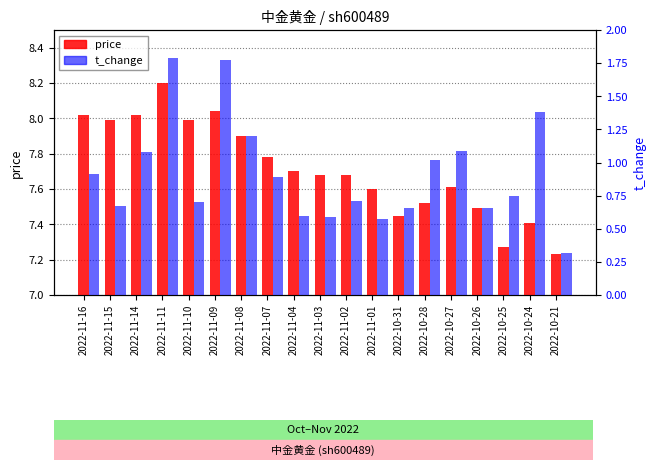

Reading left to right, transcribe all the data shown in this chart.

price: 2022-11-16=8.0	2022-11-15=8.0	2022-11-14=8.0	2022-11-11=8.2	2022-11-10=8.0	2022-11-09=8.0	2022-11-08=7.9	2022-11-07=7.8	2022-11-04=7.7	2022-11-03=7.7	2022-11-02=7.7	2022-11-01=7.6	2022-10-31=7.5	2022-10-28=7.5	2022-10-27=7.6	2022-10-26=7.5	2022-10-25=7.3	2022-10-24=7.4	2022-10-21=7.2
t_change: 2022-11-16=0.9	2022-11-15=0.7	2022-11-14=1.1	2022-11-11=1.8	2022-11-10=0.7	2022-11-09=1.8	2022-11-08=1.2	2022-11-07=0.9	2022-11-04=0.6	2022-11-03=0.6	2022-11-02=0.7	2022-11-01=0.6	2022-10-31=0.7	2022-10-28=1.0	2022-10-27=1.1	2022-10-26=0.7	2022-10-25=0.8	2022-10-24=1.4	2022-10-21=0.3